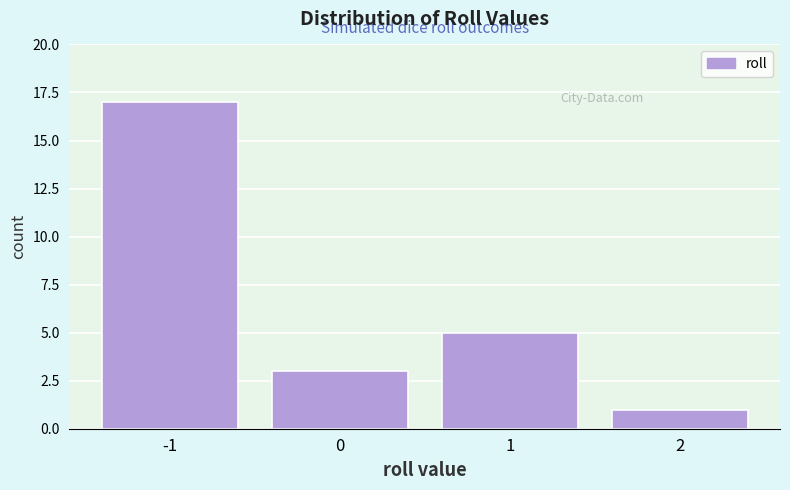

Reading right to left, extract all data points from this chart.

2=1	1=5	0=3	-1=17